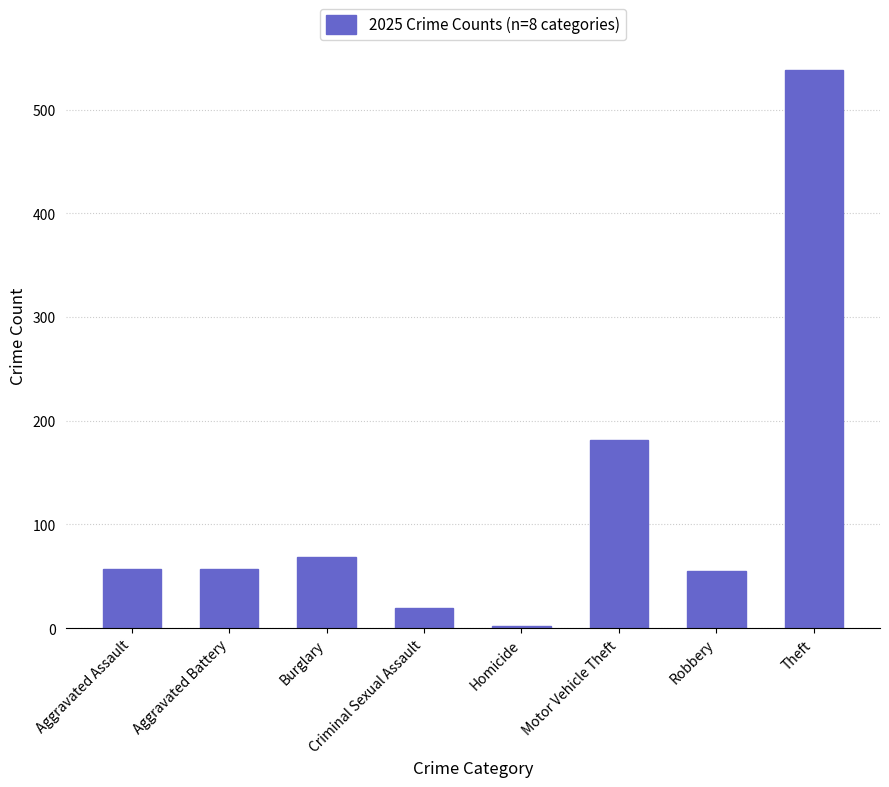

What is the difference between the maximum and minimum values?

536